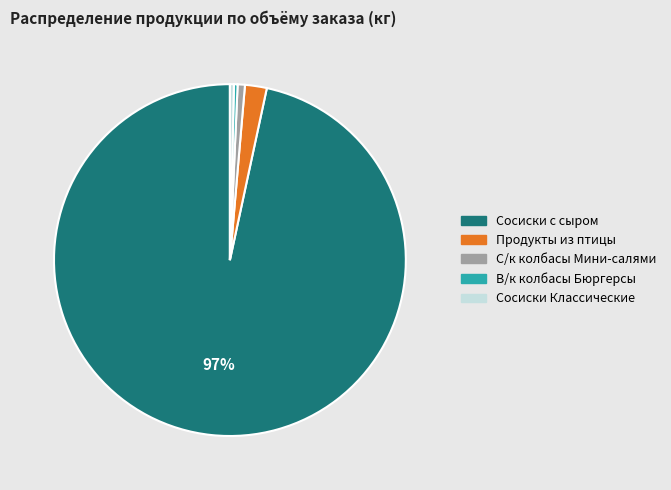

Count the number of slices in the pie.

5